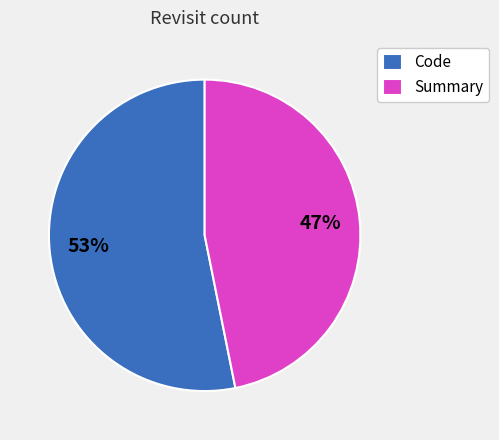

To the nearest percent, what is the difference between the largest and smallest slice percentages?

6%